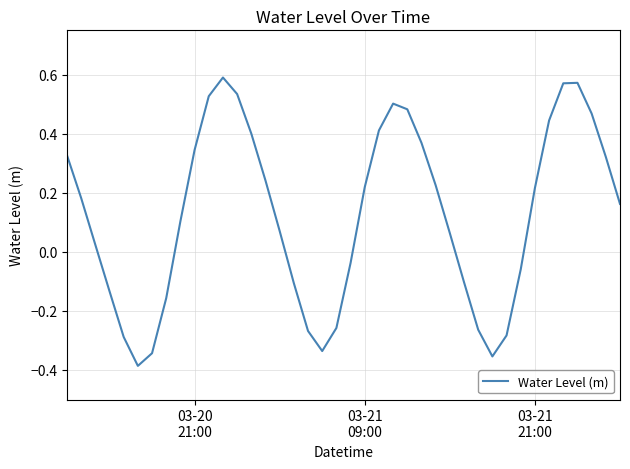

What is the difference between the maximum and minimum values?

1.0